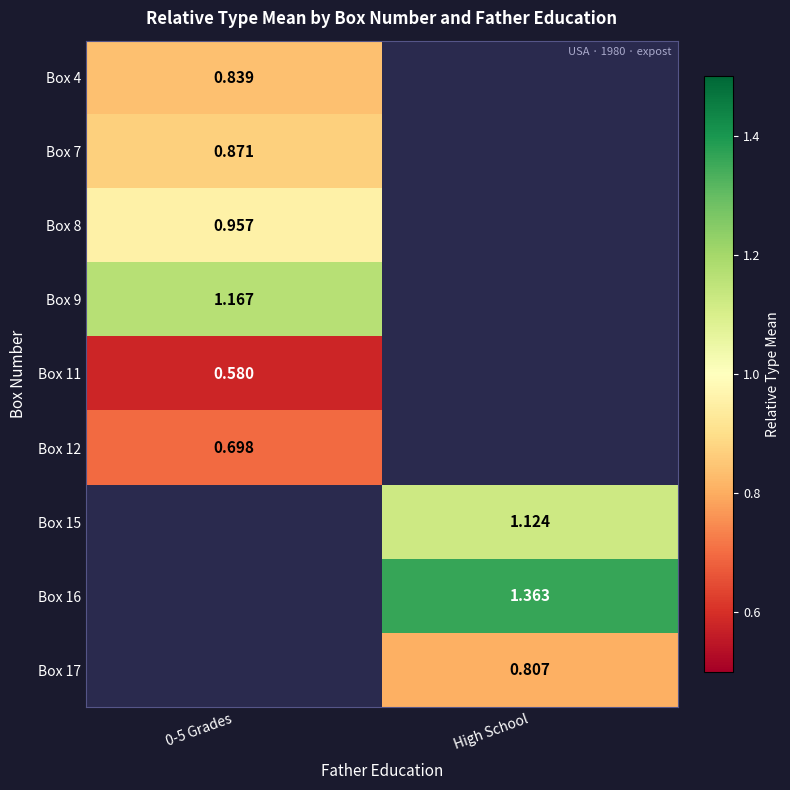

How many series are shown in this chart?

9